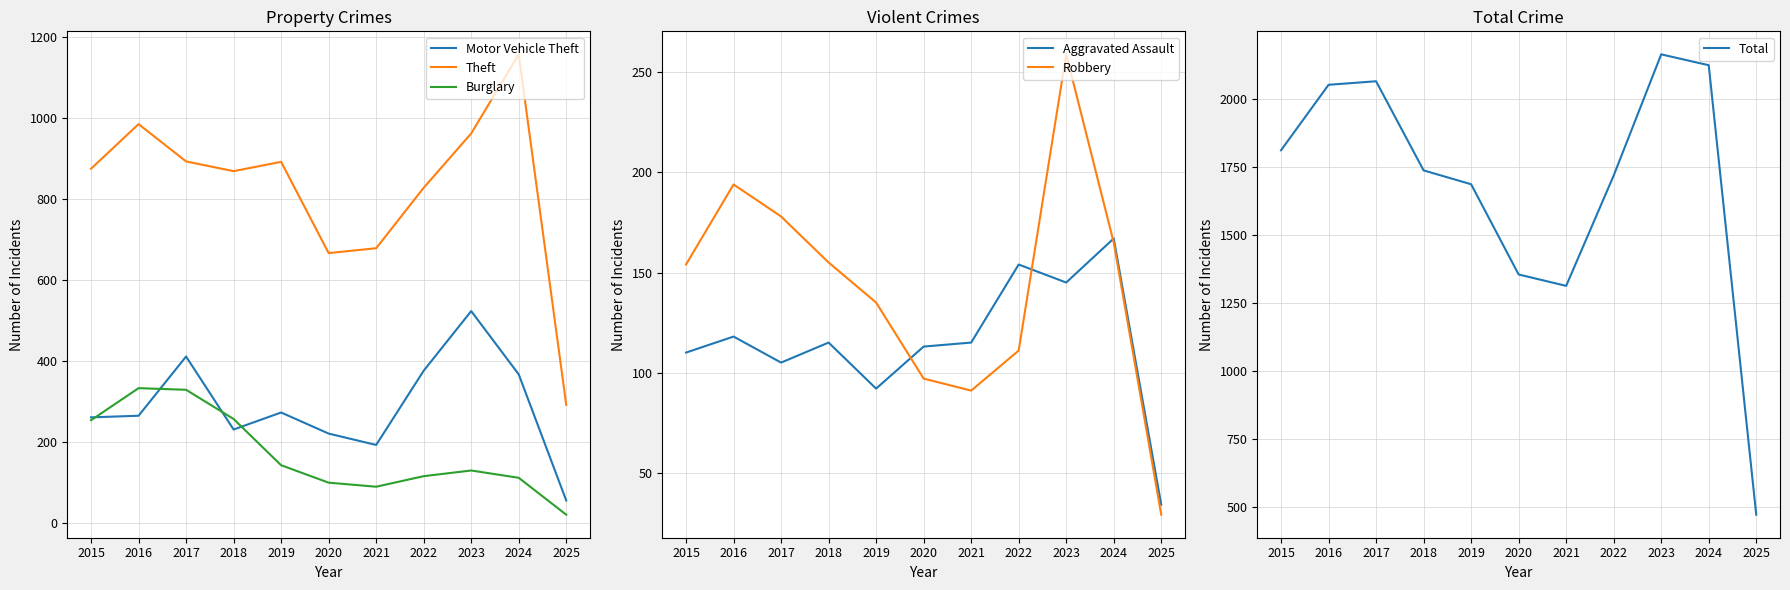

Where is the first local maximum for Theft?

2016